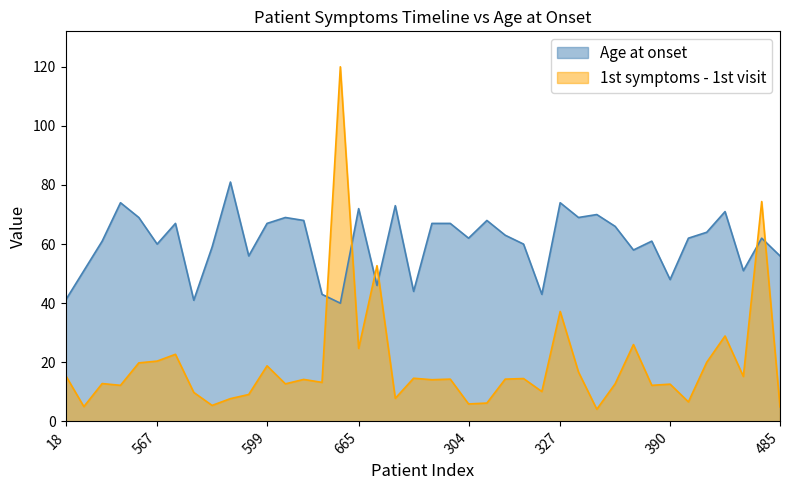

At which category does the chart reach its peak across all series?

664